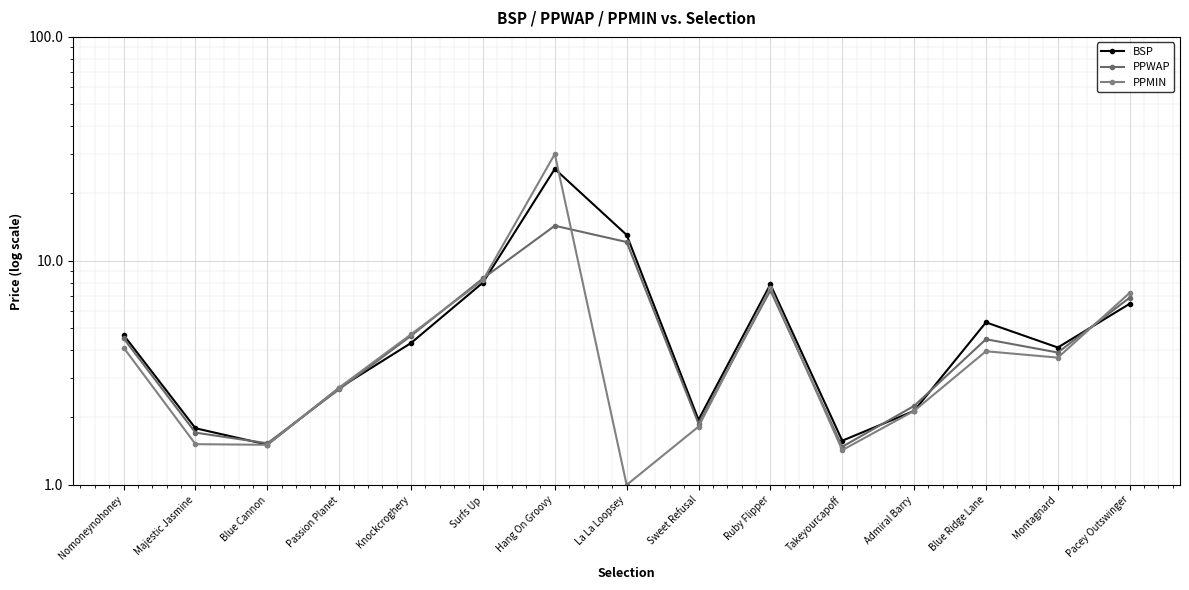

Where is the first local maximum for BSP?

Hang On Groovy